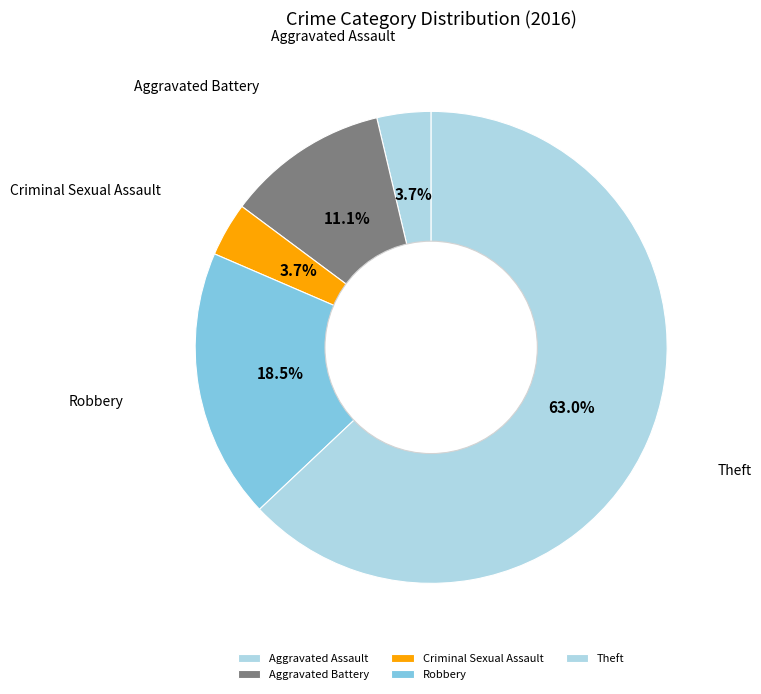

Does any single category account for the majority?

Yes